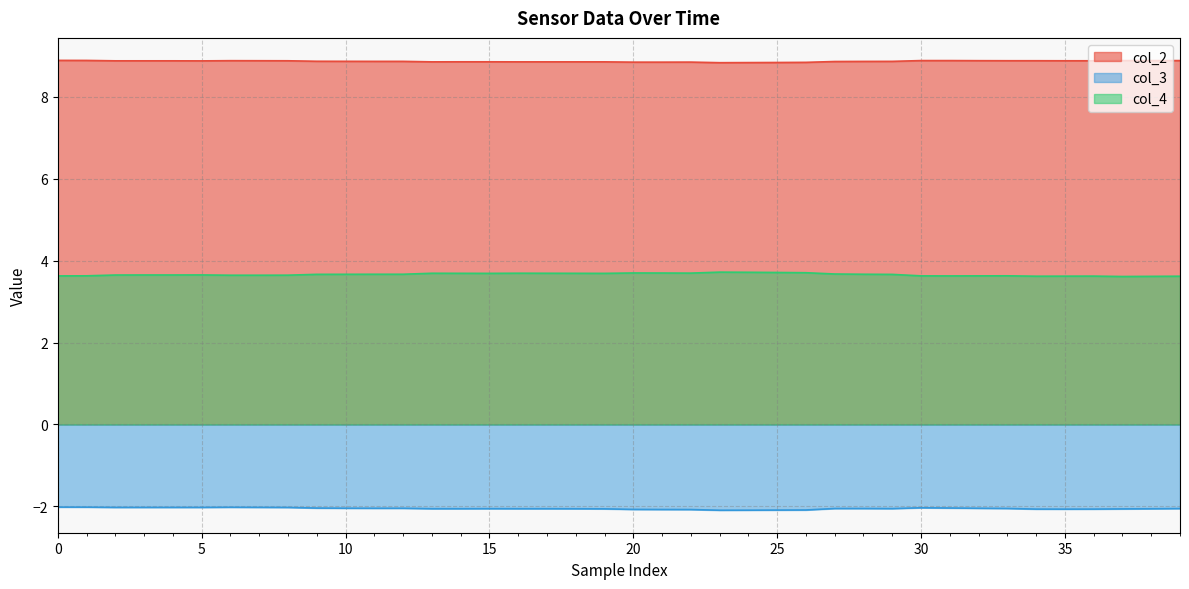

At which label is col_2 closest to 8?

23